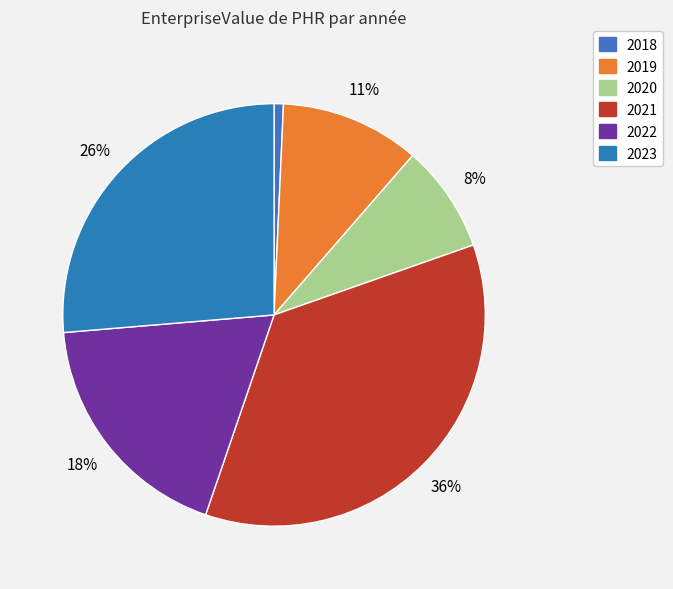

To the nearest percent, what is the average slice percentage?

17%